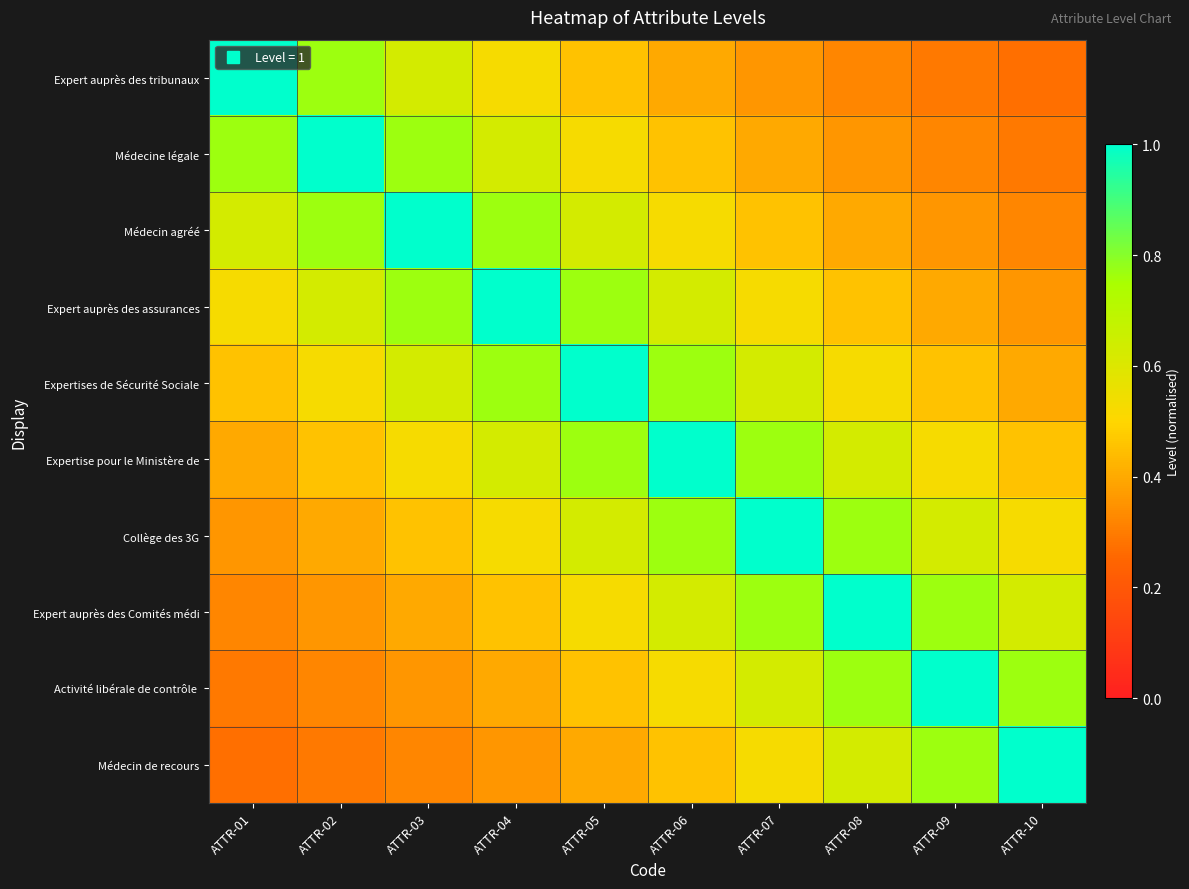

At which category is the sum across all series the highest?

ATTR-05